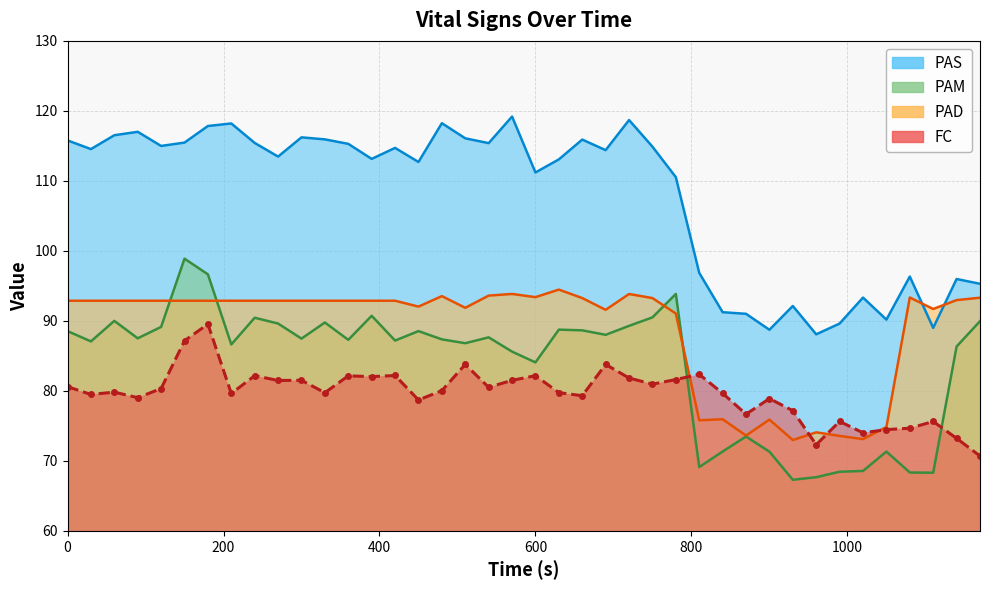

Which series has the largest total across all categories?

PAS